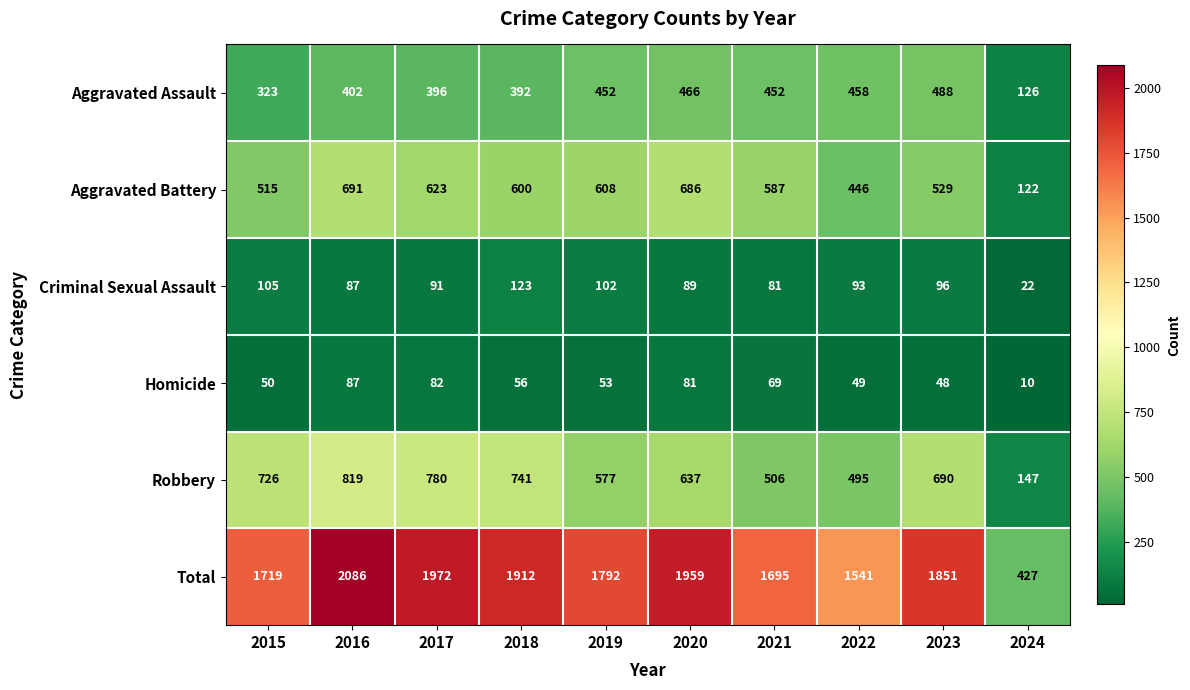

At how many categories does at least one series exceed 1531?

9